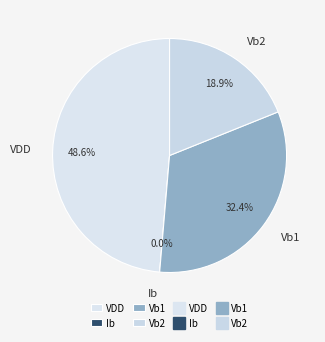

Is VDD the majority of the pie?

No